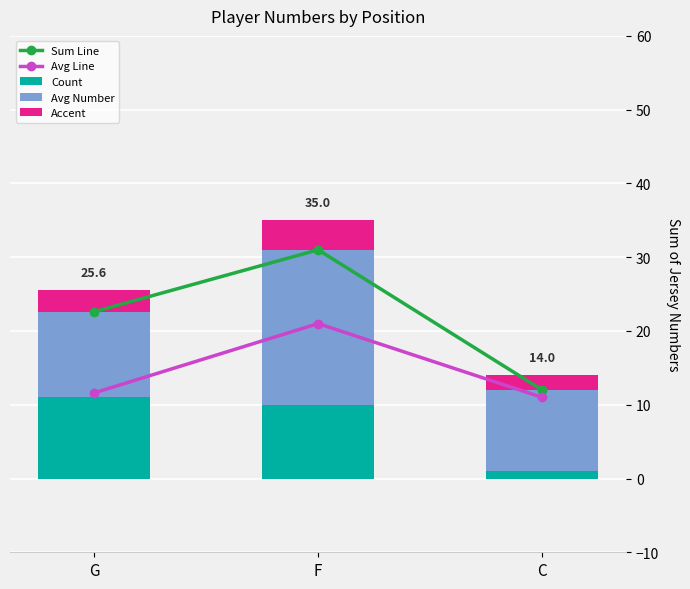

What is the highest value of the Accent series?

4.0